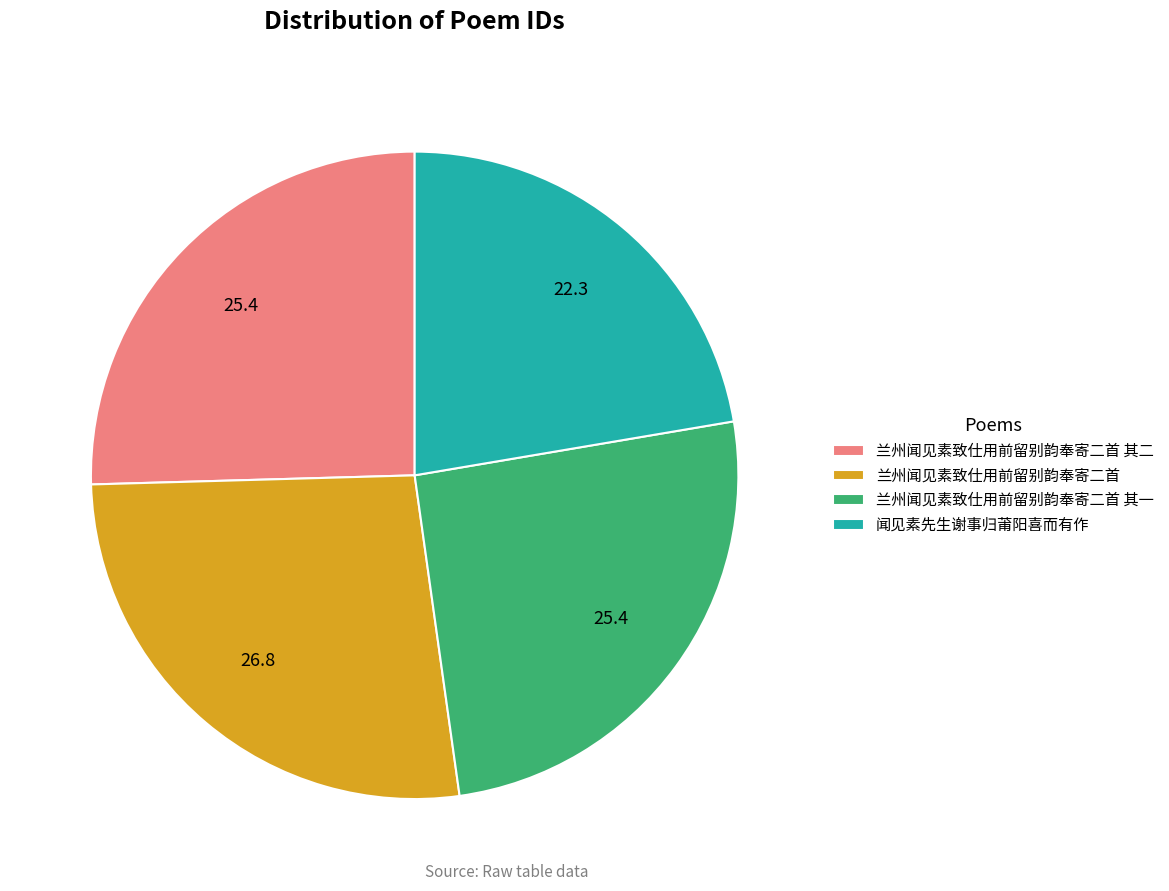

Does any single category account for the majority?

No